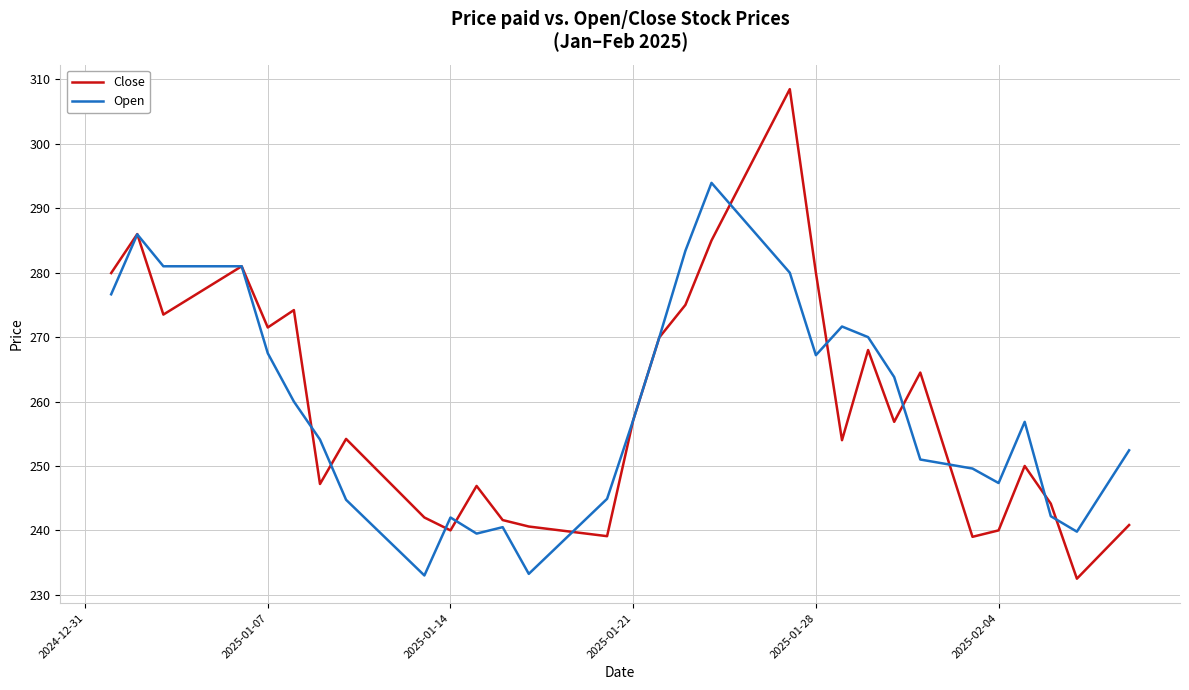

What is the maximum value shown in the chart?

308.5